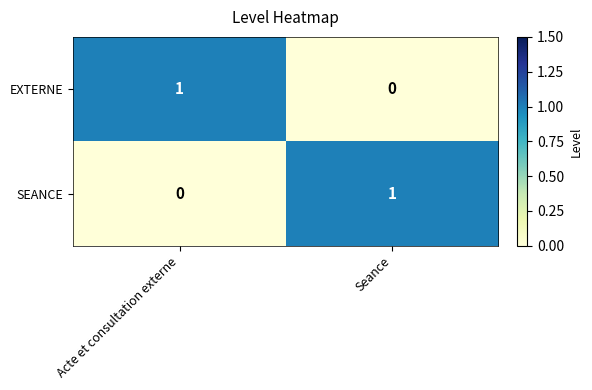

How many positive values does the SEANCE series have?

1